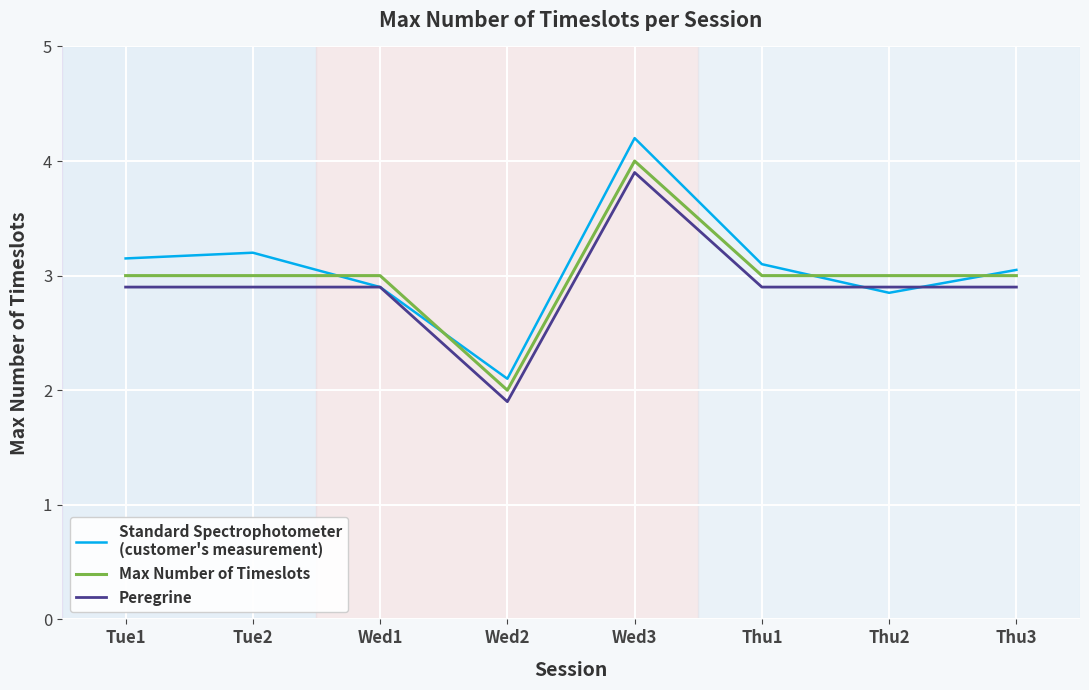

Count the number of categories in the chart.

8